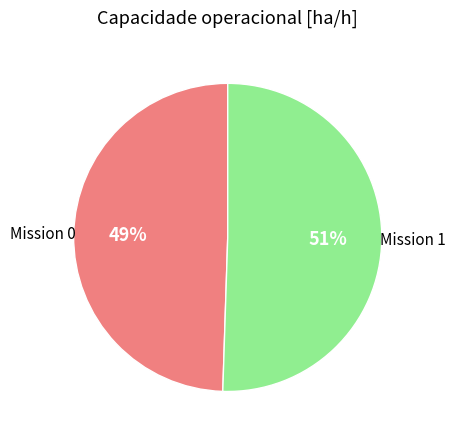

Is there a majority slice in this chart?

Yes